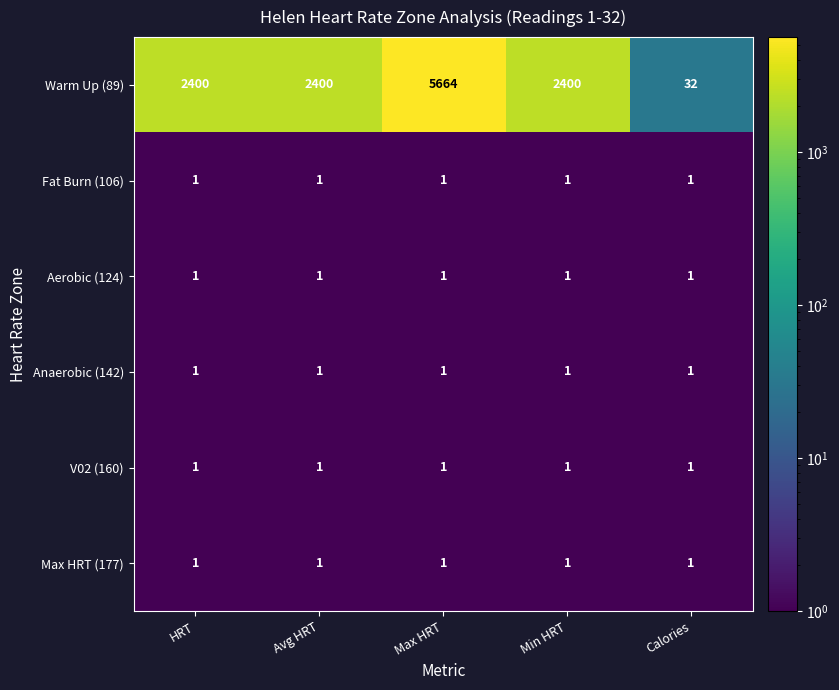

The Max HRT (177) series shows 1 at Avg HRT. True or false?

True